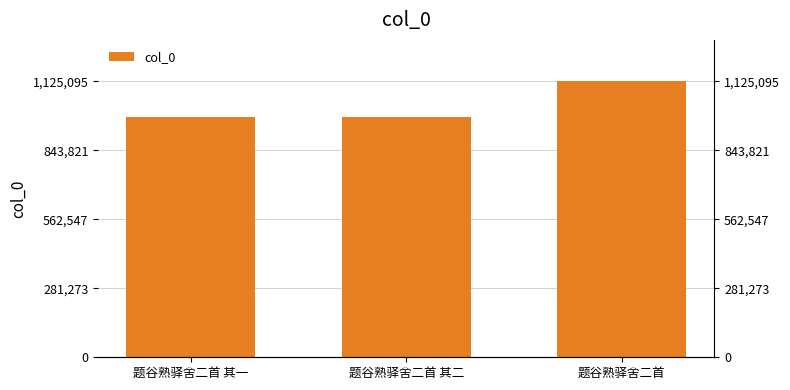

Rank the categories by value from highest to lowest.

题谷熟驿舍二首, 题谷熟驿舍二首 其二, 题谷熟驿舍二首 其一